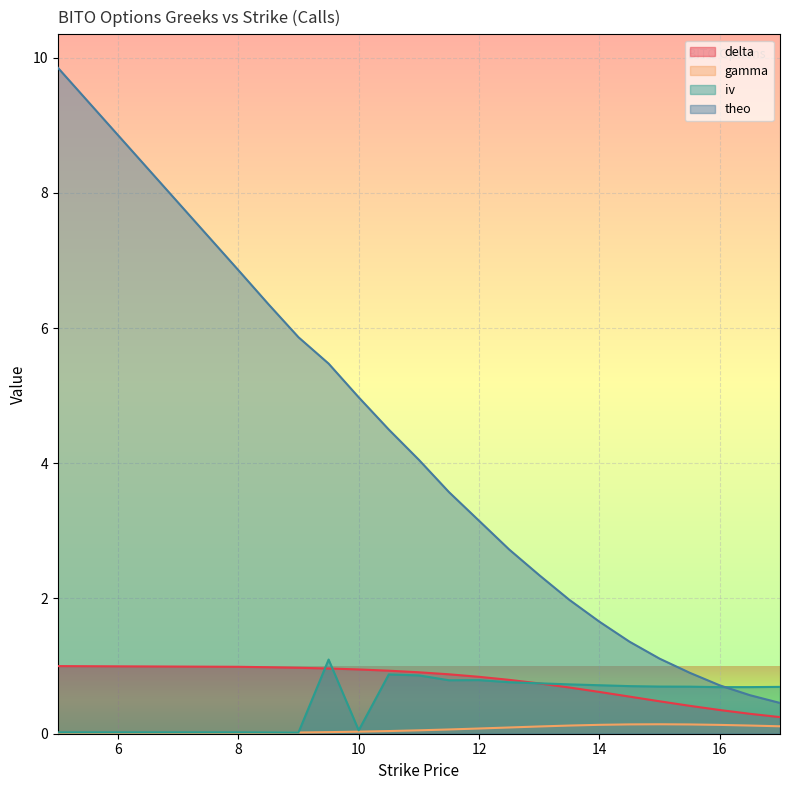

The gamma series shows 0.2 at 13.5. True or false?

False